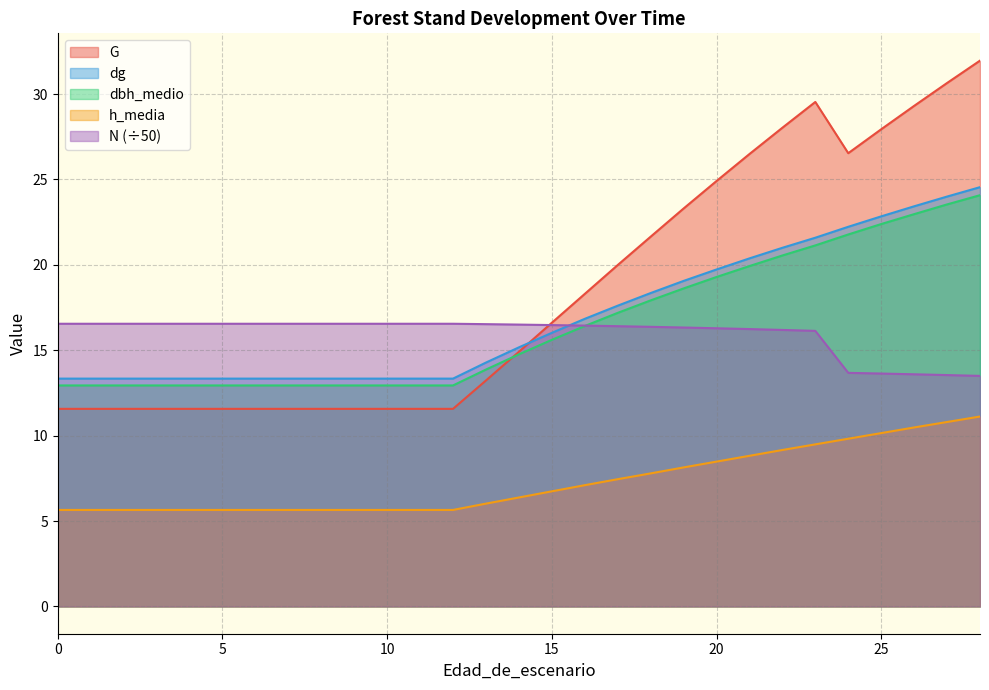

What is the sum of all h_media values?

211.4